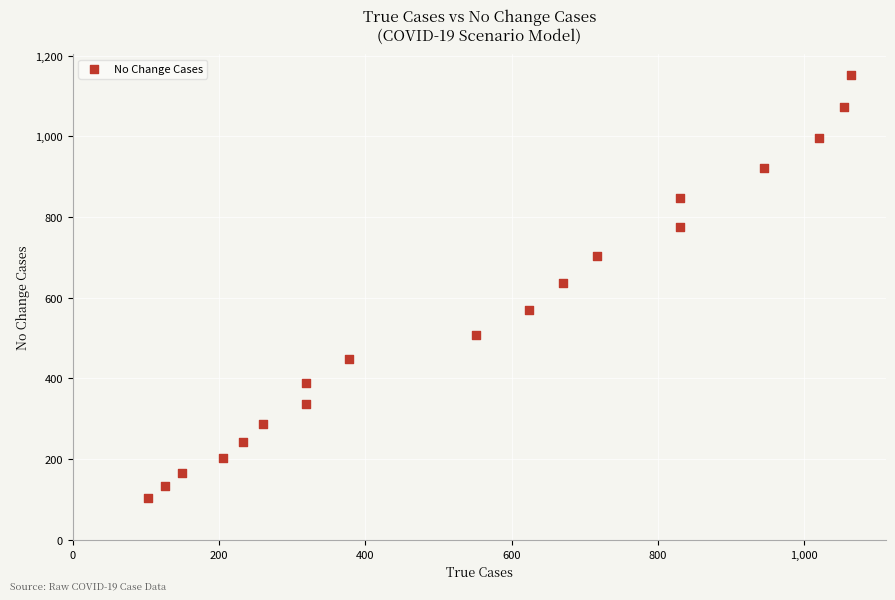

What is the range of Y values (max minus min)?

1048.4